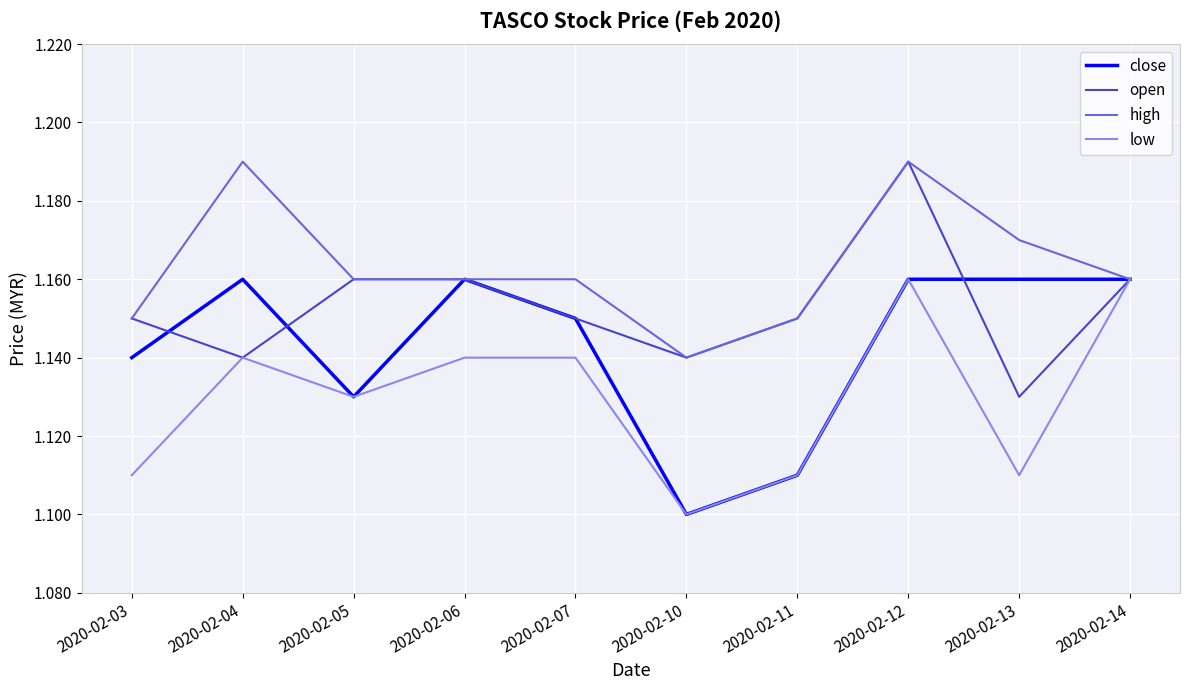

True or false: open and close cross at least once.

True